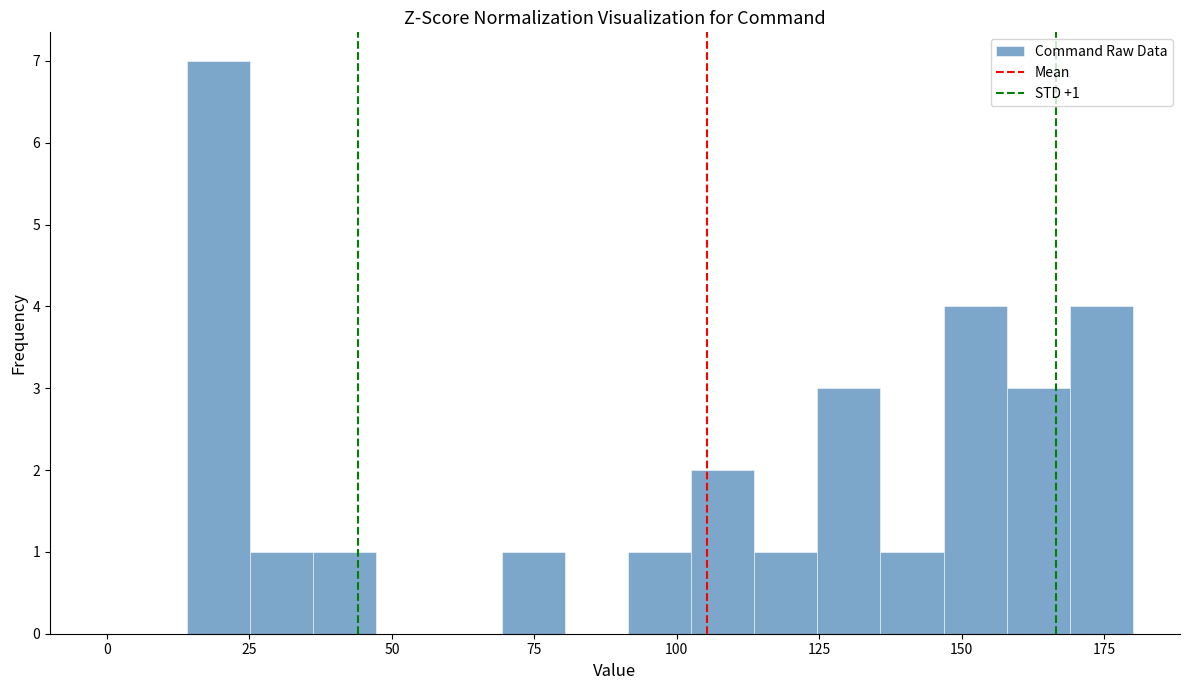

Read against the x-axis, roughly where is the centre of the tallest bar?

20